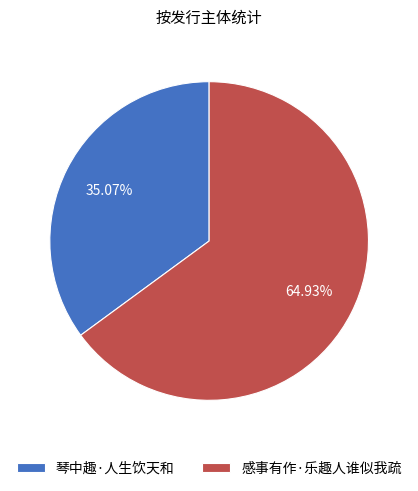

Is there a majority slice in this chart?

Yes